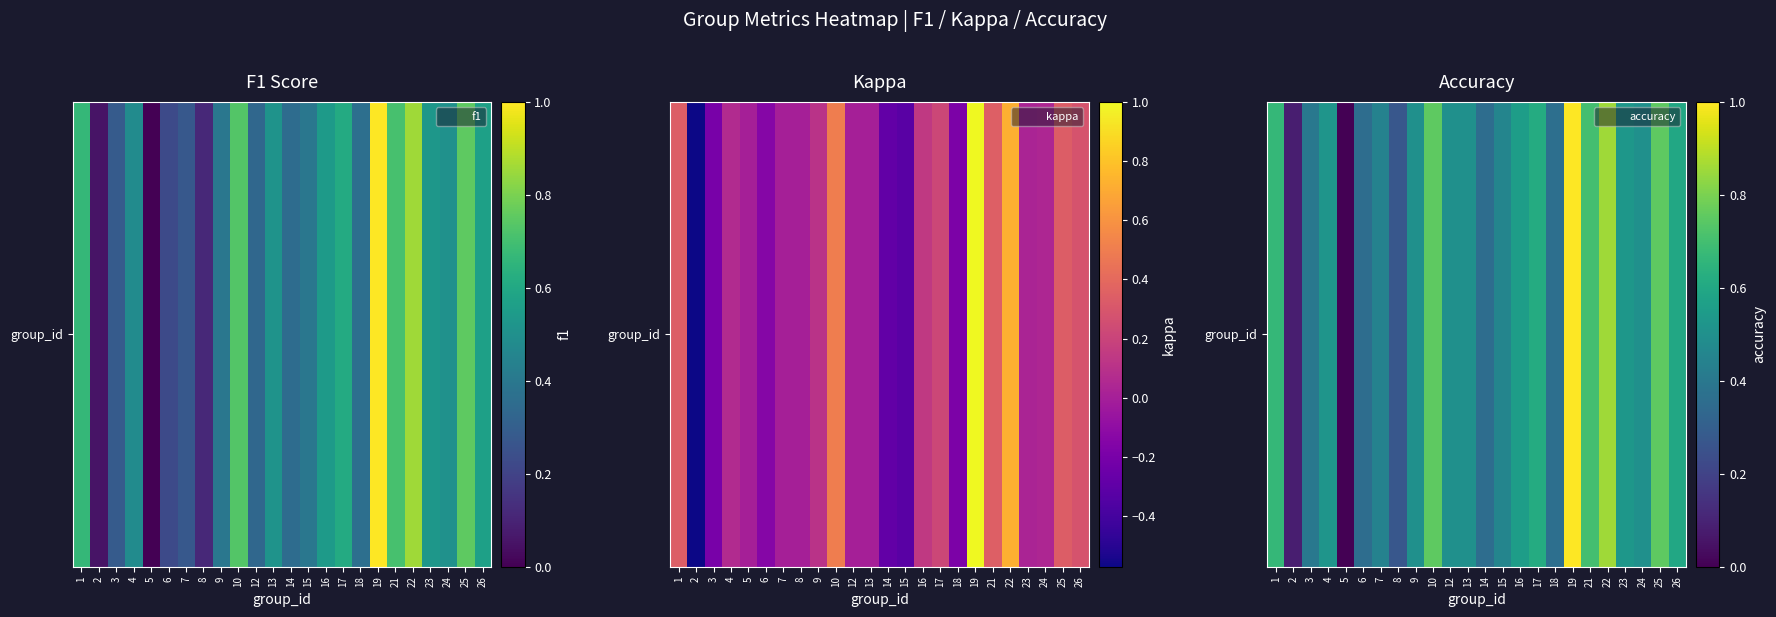

How many values exceed 0?

23